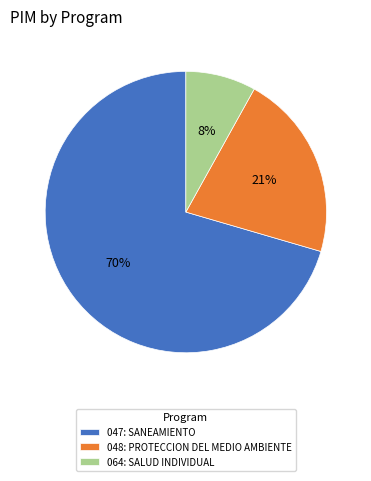

True or false: 048: PROTECCION DEL MEDIO AMBIENTE accounts for 8% of the total.

False